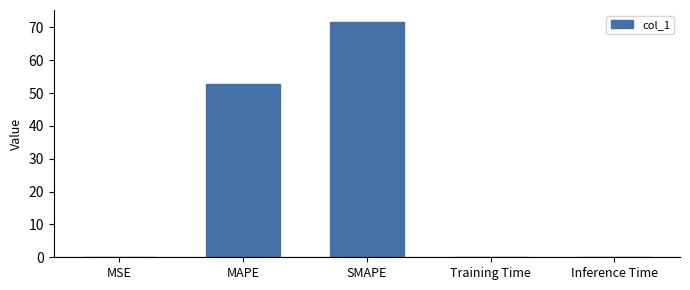

Approximately how many times larger is the value at MAPE compared to SMAPE?

0.7